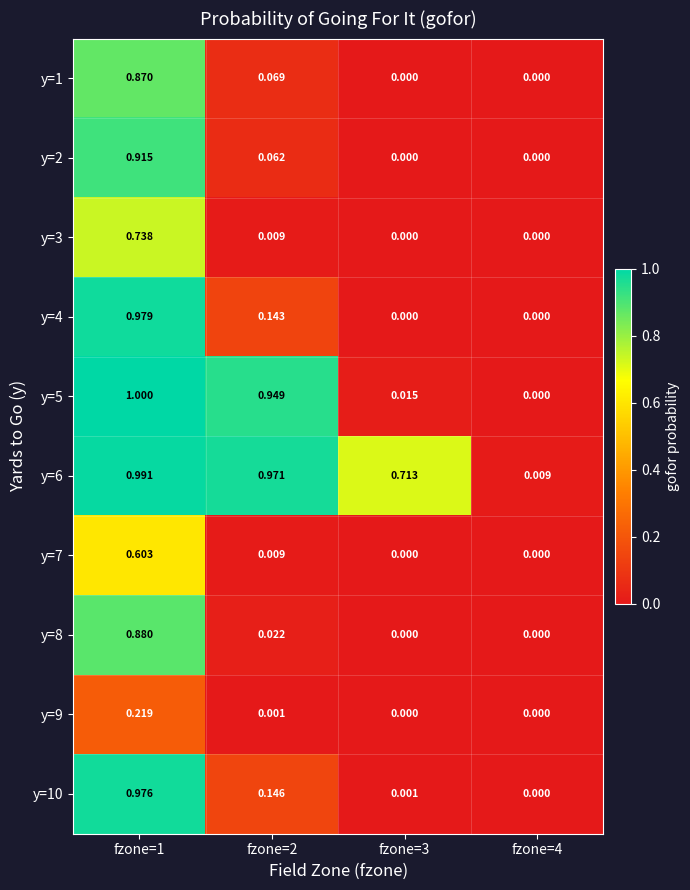

Reading left to right, list all the values displayed in this chart.

y=1: fzone=1=0.9	fzone=2=0.1	fzone=3=0.0	fzone=4=0.0
y=2: fzone=1=0.9	fzone=2=0.1	fzone=3=0.0	fzone=4=0.0
y=3: fzone=1=0.7	fzone=2=0.0	fzone=3=0.0	fzone=4=0.0
y=4: fzone=1=1.0	fzone=2=0.1	fzone=3=0.0	fzone=4=0.0
y=5: fzone=1=1.0	fzone=2=0.9	fzone=3=0.0	fzone=4=0.0
y=6: fzone=1=1.0	fzone=2=1.0	fzone=3=0.7	fzone=4=0.0
y=7: fzone=1=0.6	fzone=2=0.0	fzone=3=0.0	fzone=4=0.0
y=8: fzone=1=0.9	fzone=2=0.0	fzone=3=0.0	fzone=4=0.0
y=9: fzone=1=0.2	fzone=2=0.0	fzone=3=0.0	fzone=4=0.0
y=10: fzone=1=1.0	fzone=2=0.1	fzone=3=0.0	fzone=4=0.0